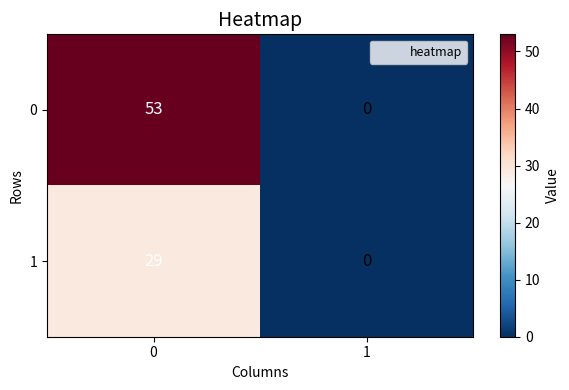

List the series in order of their peak value, lowest first.

1, 0